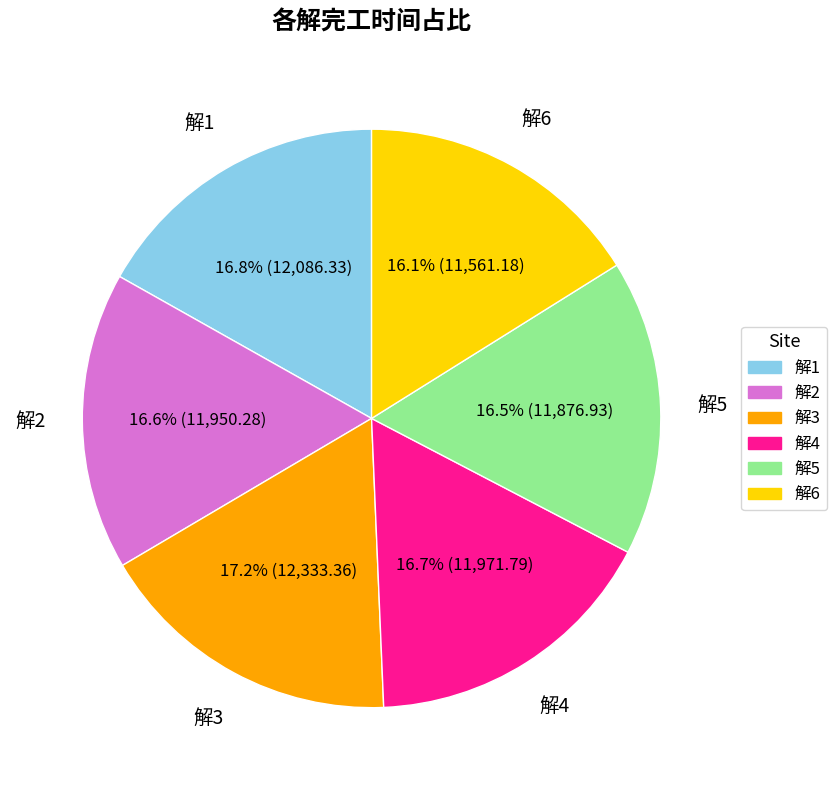

Count the number of slices in the pie.

6